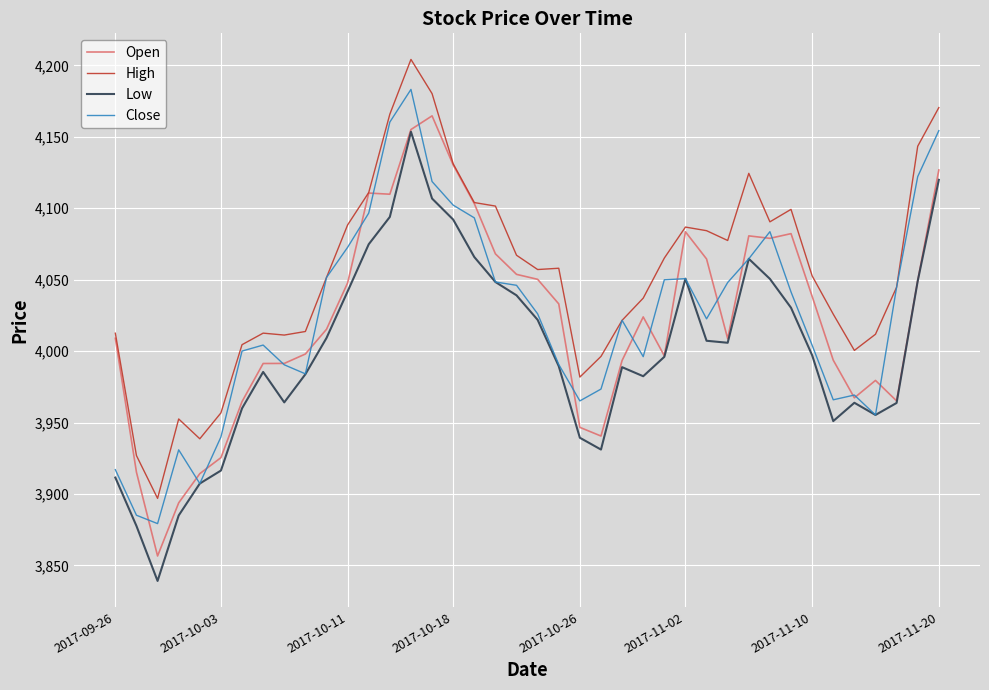

What is the minimum value shown in the chart?

3839.1